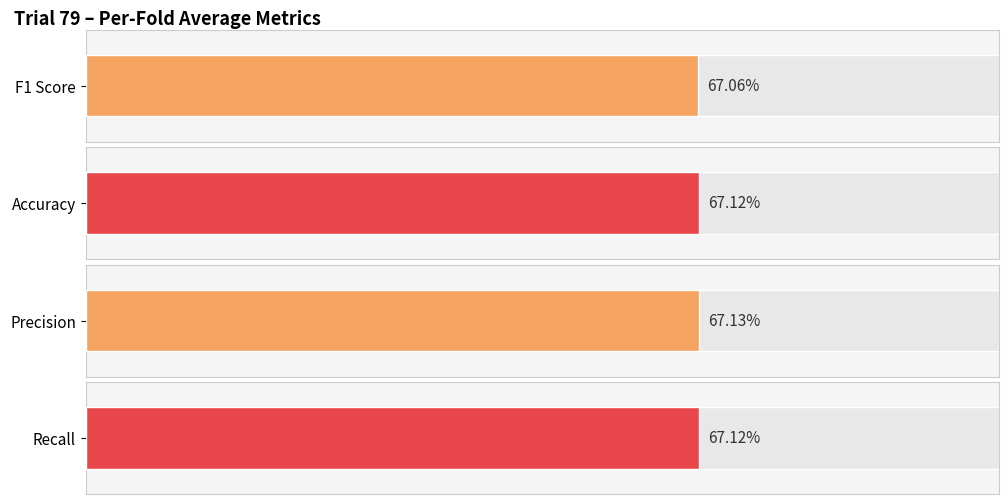

Which series has the largest total across all categories?

Precision